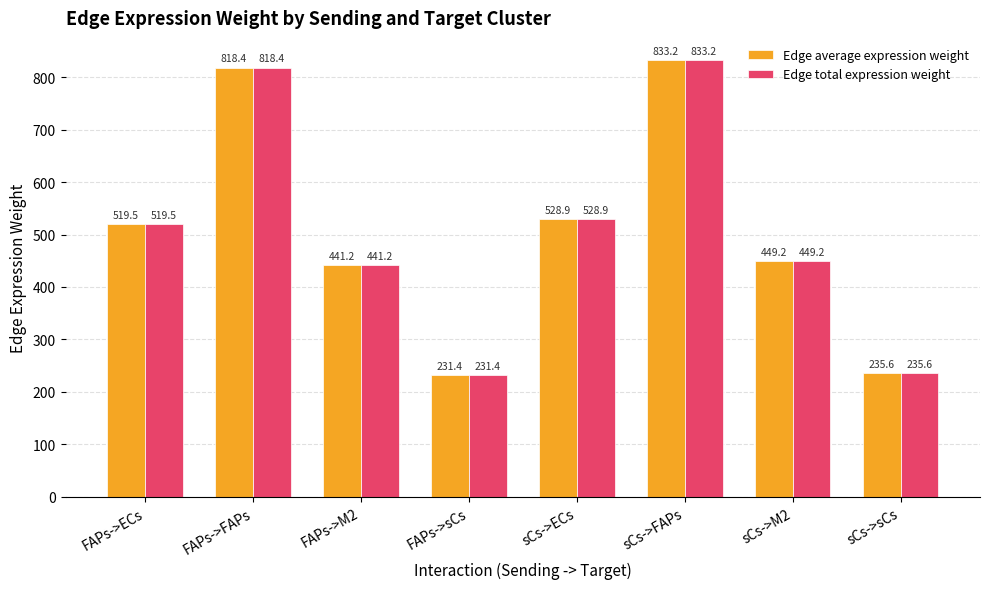

Reading left to right, extract all data points from this chart.

Edge average expression weight: 519.5	818.4	441.2	231.4	528.9	833.2	449.2	235.6
Edge total expression weight: 519.5	818.4	441.2	231.4	528.9	833.2	449.2	235.6